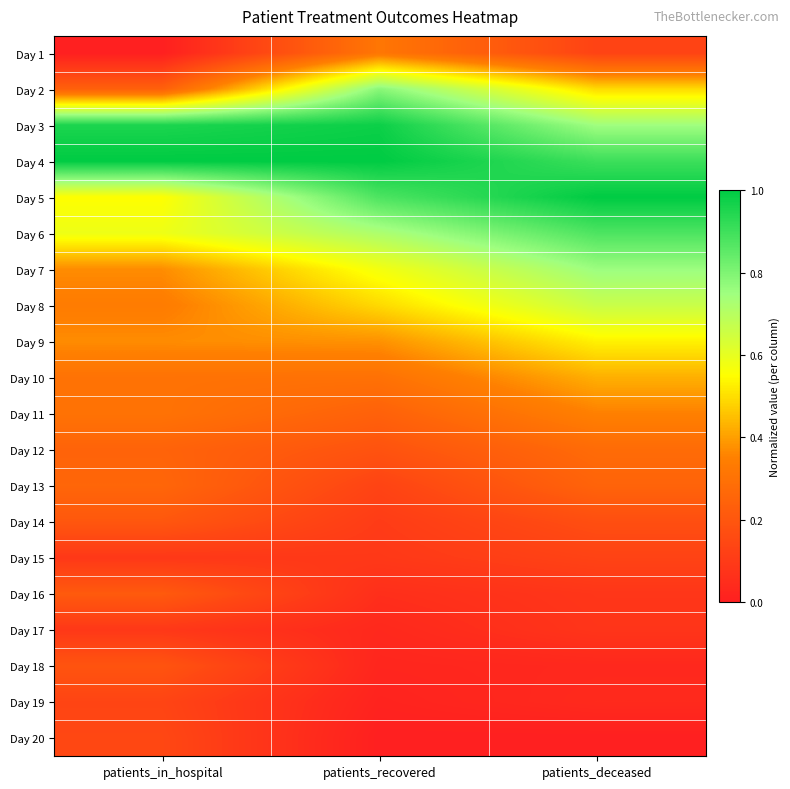

Reading left to right, transcribe all the data shown in this chart.

Day 1: patients_in_hospital=0.0	patients_recovered=0.3	patients_deceased=0.1
Day 2: patients_in_hospital=0.2	patients_recovered=0.8	patients_deceased=0.5
Day 3: patients_in_hospital=1.0	patients_recovered=1.0	patients_deceased=0.7
Day 4: patients_in_hospital=1.0	patients_recovered=1.0	patients_deceased=0.9
Day 5: patients_in_hospital=0.6	patients_recovered=0.9	patients_deceased=1.0
Day 6: patients_in_hospital=0.6	patients_recovered=0.7	patients_deceased=0.9
Day 7: patients_in_hospital=0.4	patients_recovered=0.6	patients_deceased=0.8
Day 8: patients_in_hospital=0.3	patients_recovered=0.5	patients_deceased=0.7
Day 9: patients_in_hospital=0.4	patients_recovered=0.4	patients_deceased=0.5
Day 10: patients_in_hospital=0.3	patients_recovered=0.3	patients_deceased=0.4
Day 11: patients_in_hospital=0.3	patients_recovered=0.2	patients_deceased=0.4
Day 12: patients_in_hospital=0.2	patients_recovered=0.2	patients_deceased=0.3
Day 13: patients_in_hospital=0.3	patients_recovered=0.1	patients_deceased=0.2
Day 14: patients_in_hospital=0.2	patients_recovered=0.1	patients_deceased=0.2
Day 15: patients_in_hospital=0.1	patients_recovered=0.1	patients_deceased=0.1
Day 16: patients_in_hospital=0.2	patients_recovered=0.1	patients_deceased=0.1
Day 17: patients_in_hospital=0.1	patients_recovered=0.0	patients_deceased=0.1
Day 18: patients_in_hospital=0.2	patients_recovered=0.0	patients_deceased=0.0
Day 19: patients_in_hospital=0.1	patients_recovered=0.0	patients_deceased=0.0
Day 20: patients_in_hospital=0.1	patients_recovered=0.0	patients_deceased=0.0